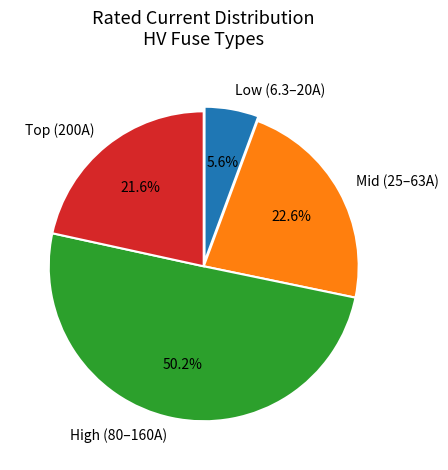

Which slice is the smallest?

Low (6.3–20A)